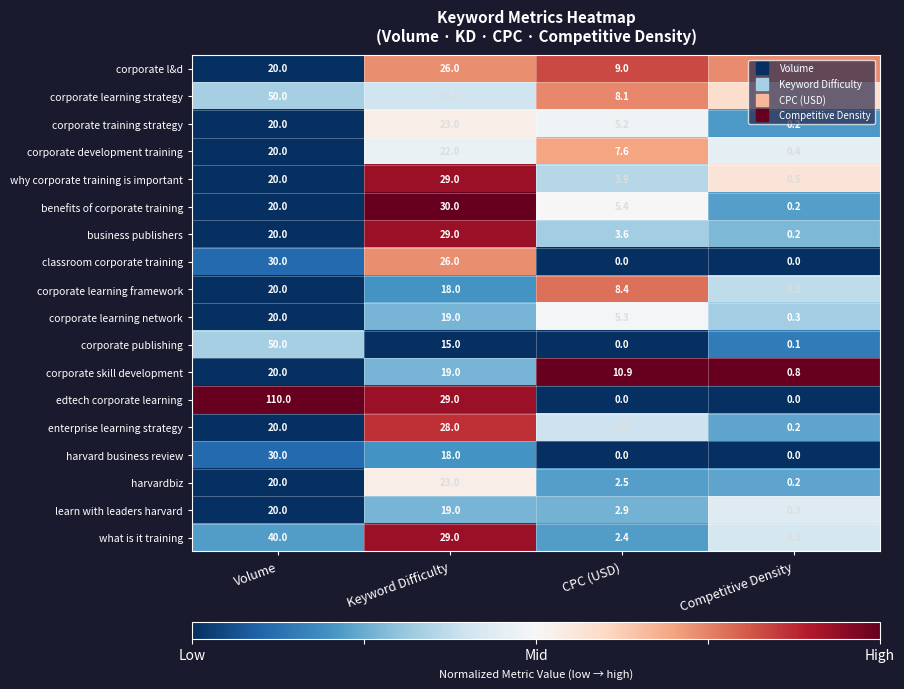

What is the average value of the corporate development training series?

12.5